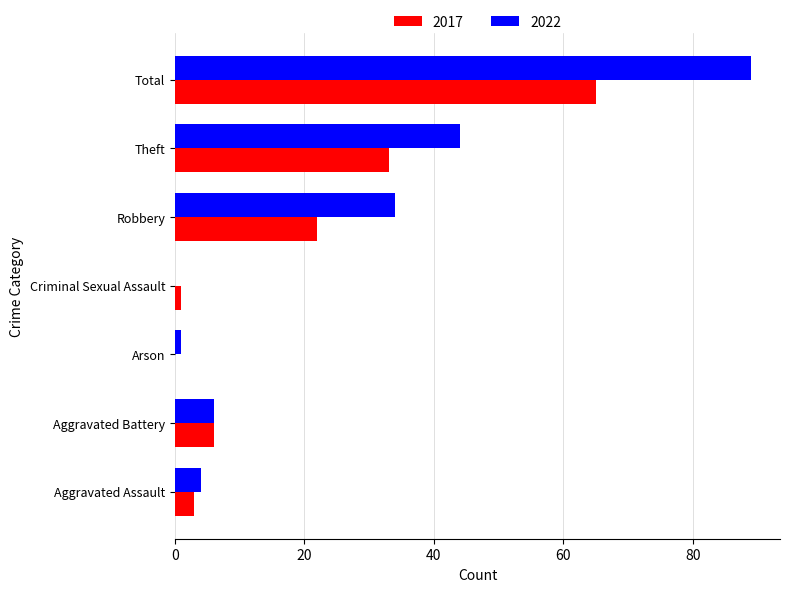

What is the spread (max minus min) of values at Total?

24